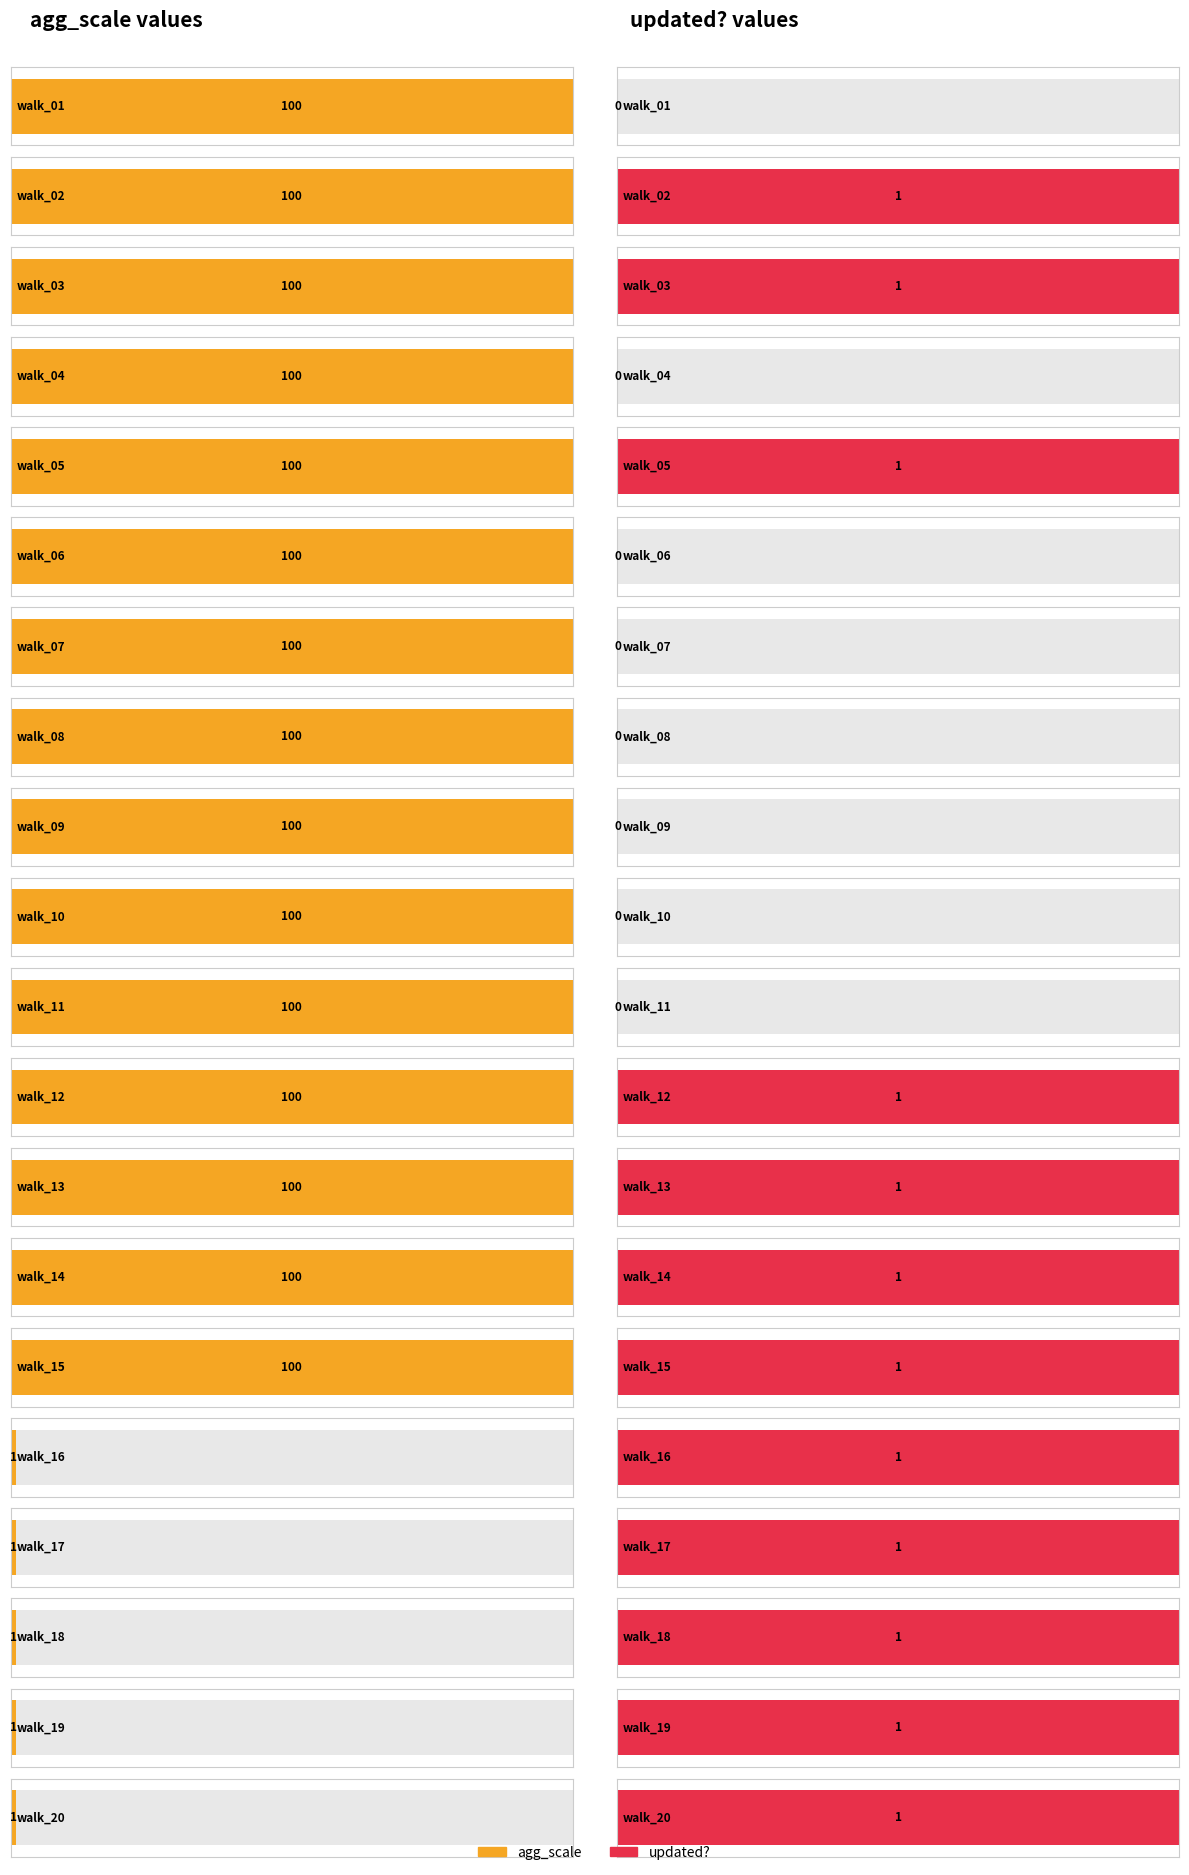

At which category does the chart reach its peak across all series?

walk_01